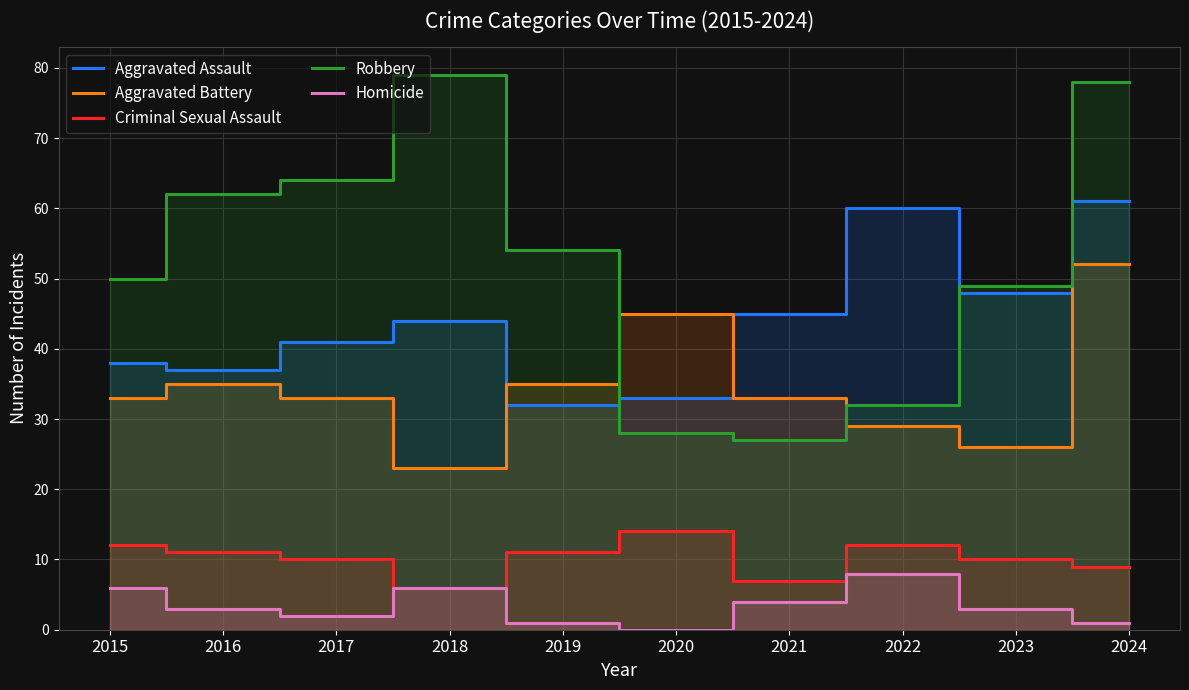

At which label does Robbery first exceed 54?

2016